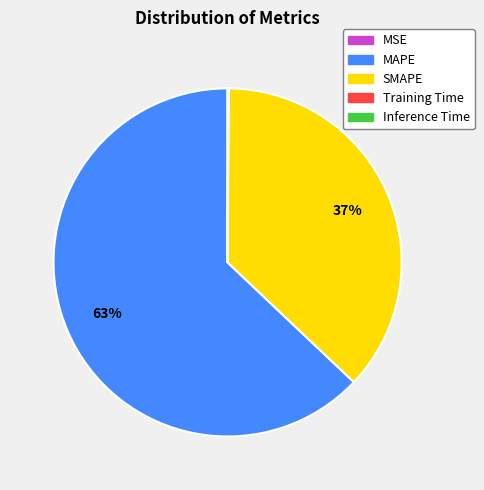

Which category has the biggest portion of the pie?

MAPE